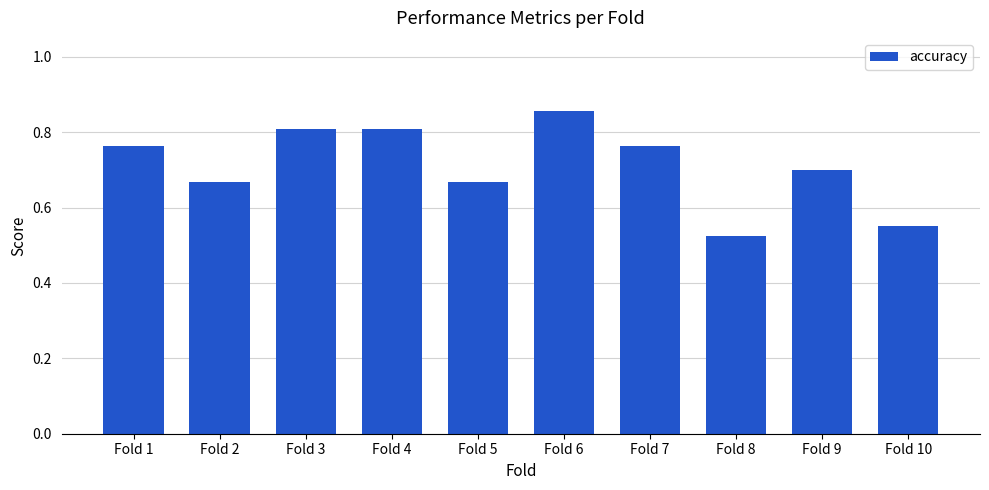

Which category has the highest value across all series?

Fold 6